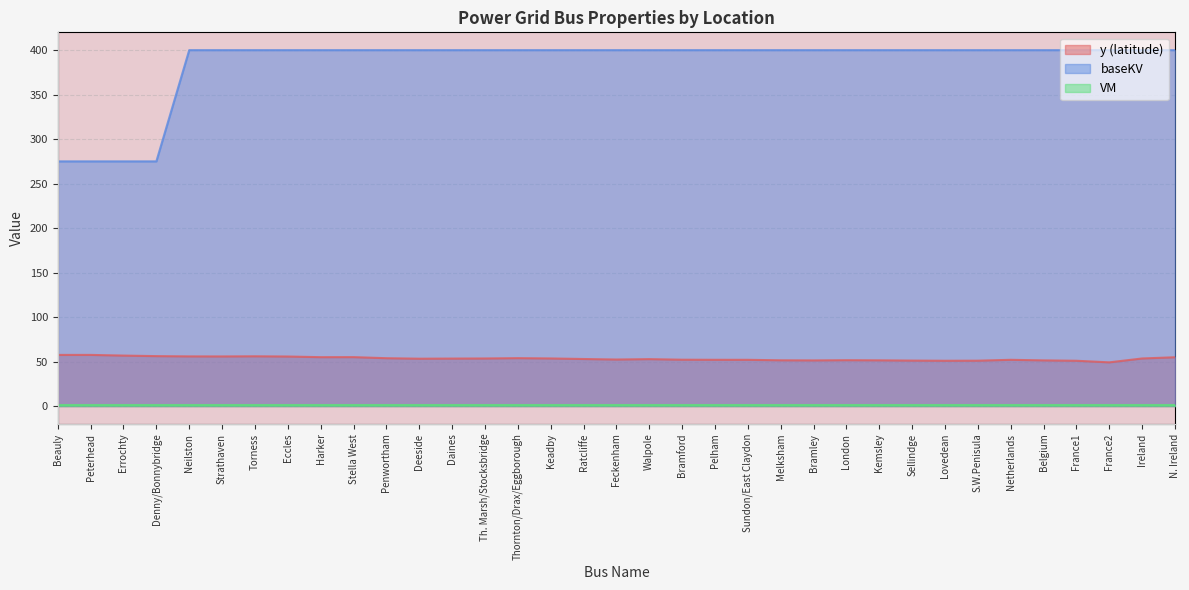

Where is the first local minimum for y (latitude)?

Strathaven